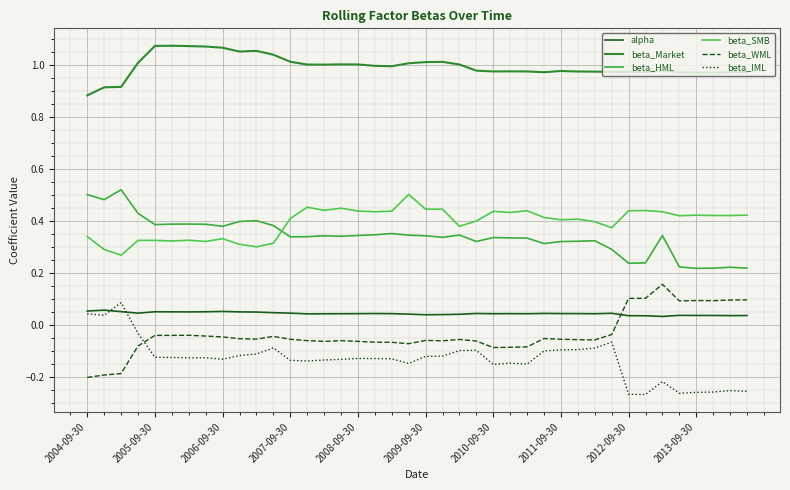

Count the number of data series in this chart.

6